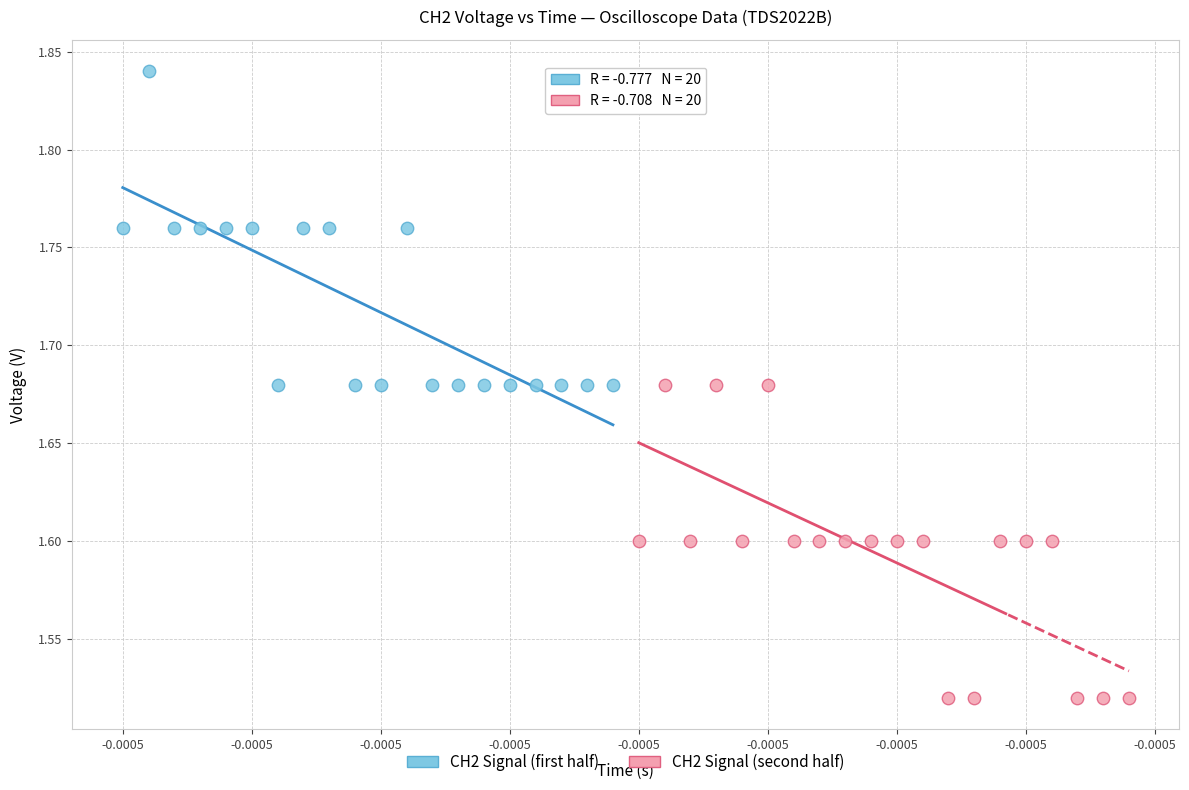

Which series contains the lowest Y value?

CH2 Signal (second half)